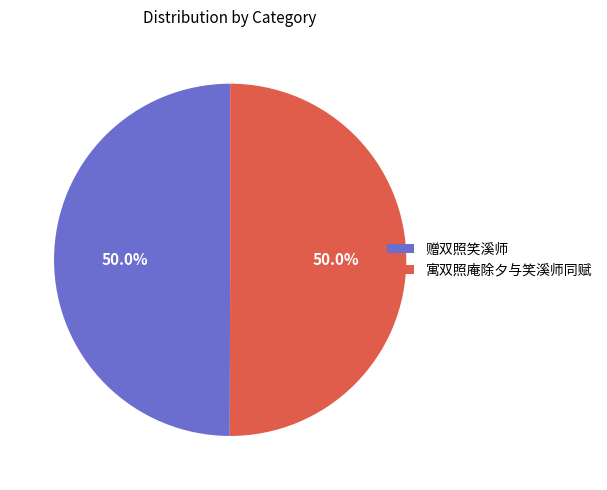

What percentage is NOT represented by 寓双照庵除夕与笑溪师同赋?

50.0%